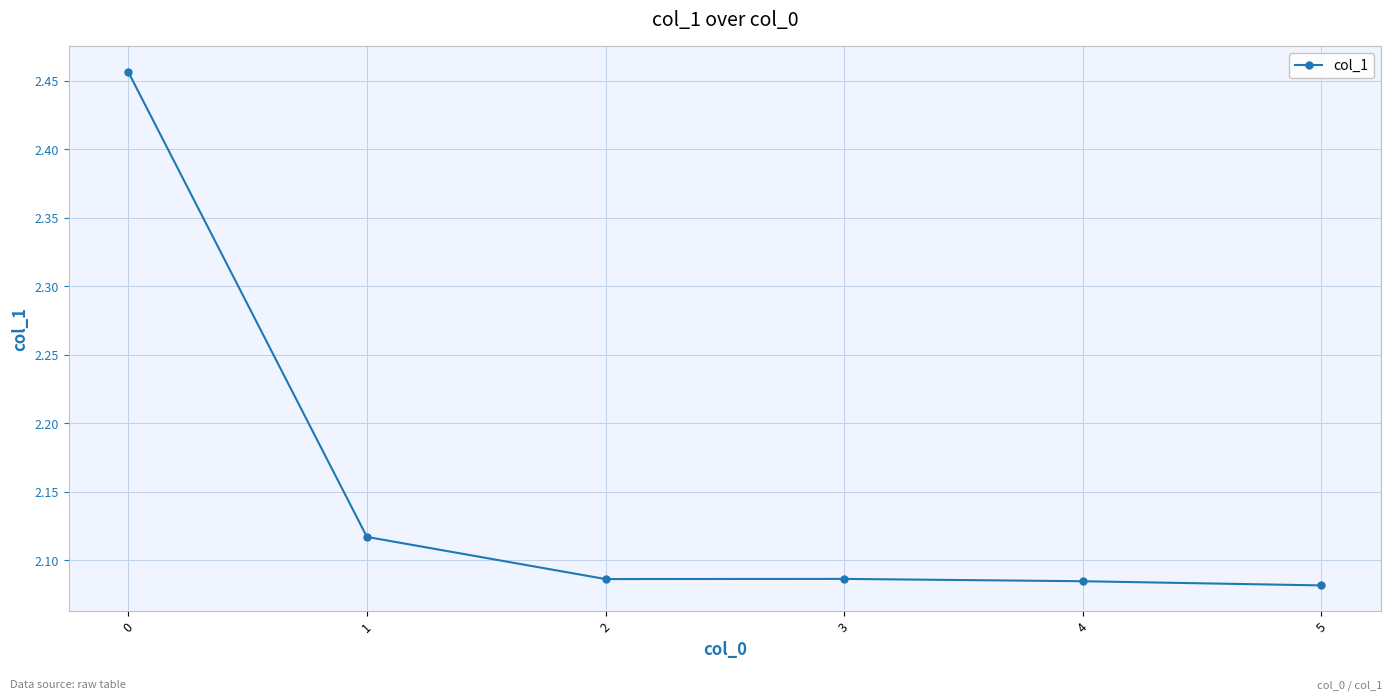

What is the ratio of the value at 5 to the value at 4?

1.0